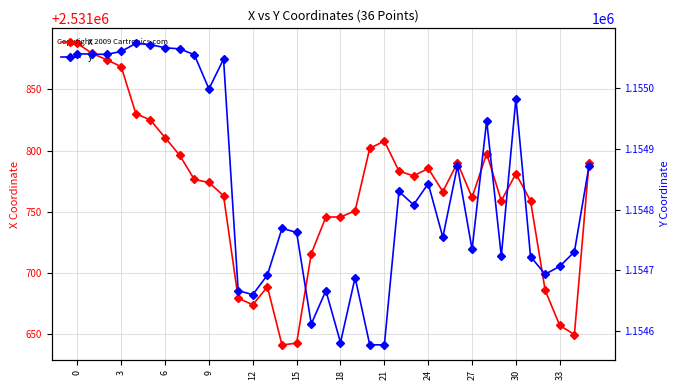

What is the difference between the maximum and minimum values in the y series?

496.7